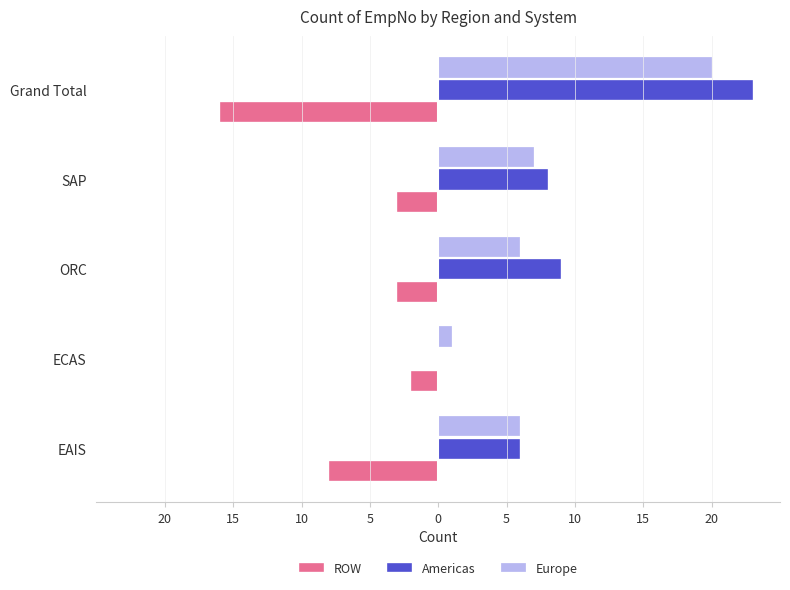

What is the difference between the second highest and second lowest values in the ROW series?

5